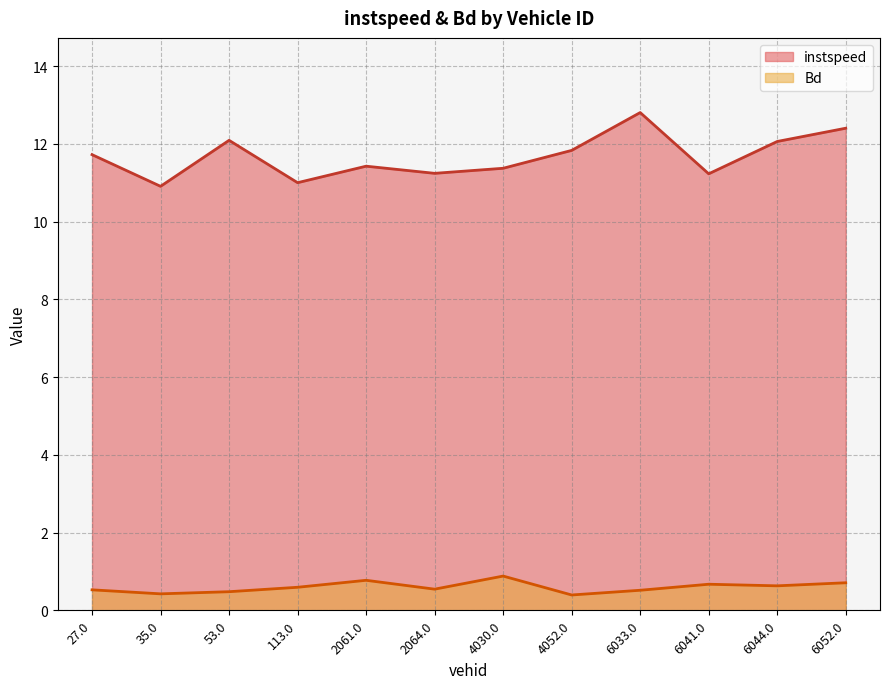

Where is instspeed nearest to the value 11?

113.0